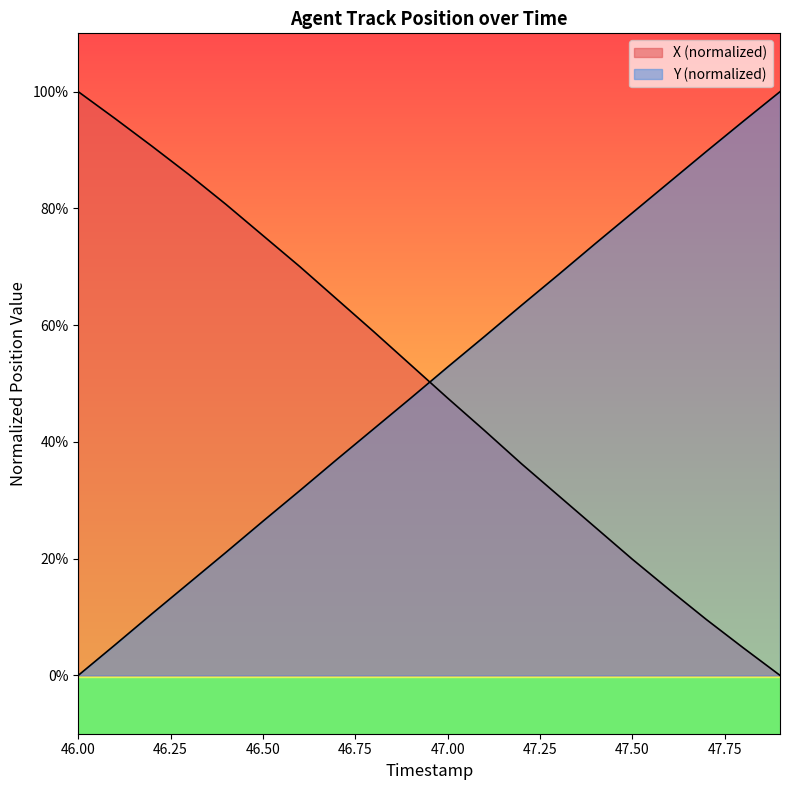

How many intersections are there between X and Y?

1